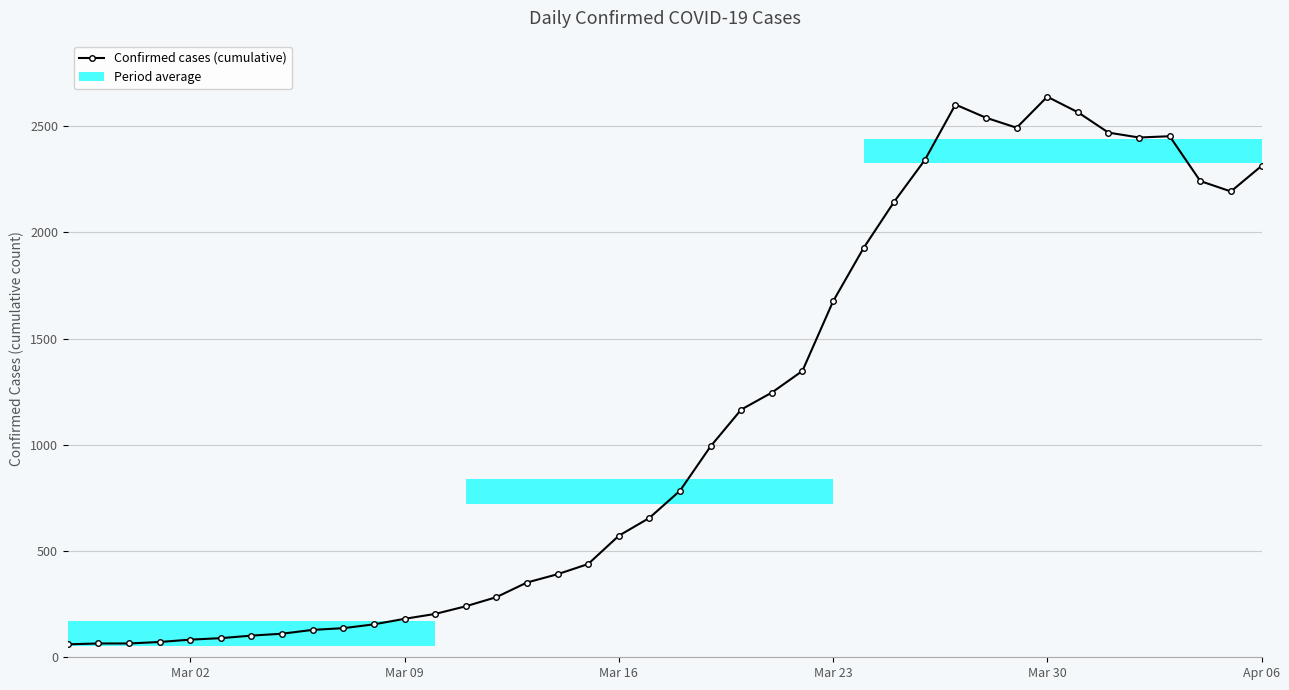

How many distinct data groups are displayed?

1